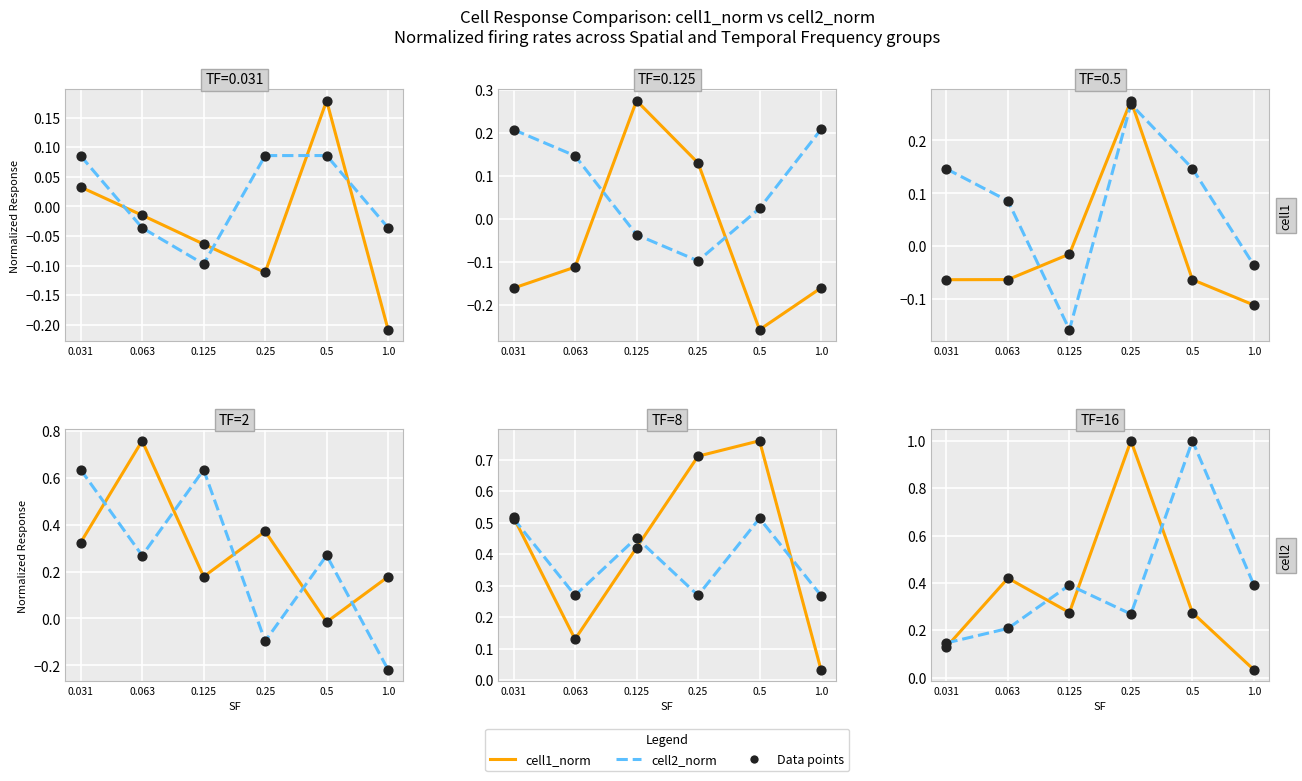

At which category is the sum across all series the highest?

0.5